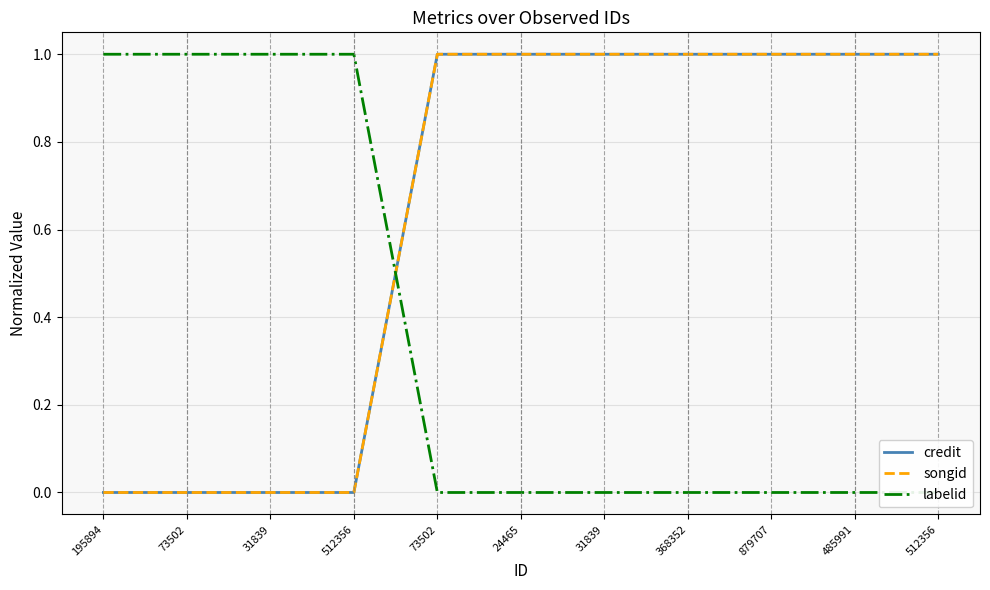

Count the songid values in the range 0 to 1.

11